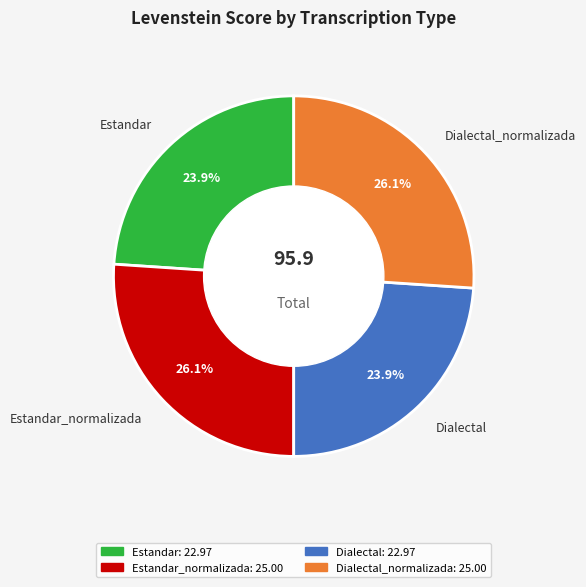

Is it true that Estandar is 24% of the pie?

True